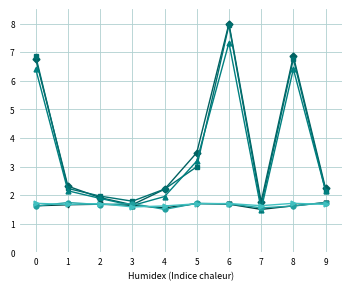

What is the difference between the highest and lowest values at 2?

0.3